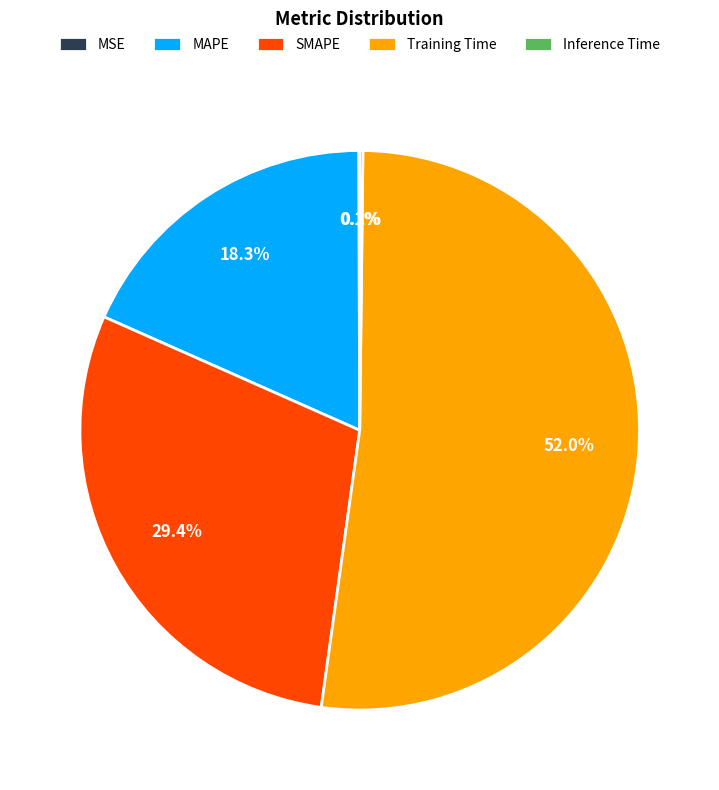

To the nearest percent, what is the average slice percentage?

20%